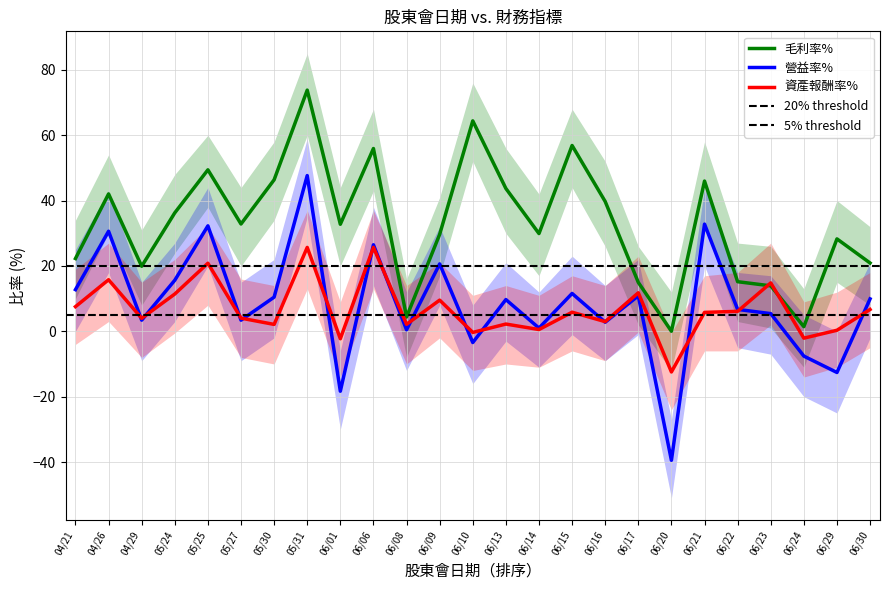

The value of 資產報酬率% at 06/16 is 3.0. True or false?

True